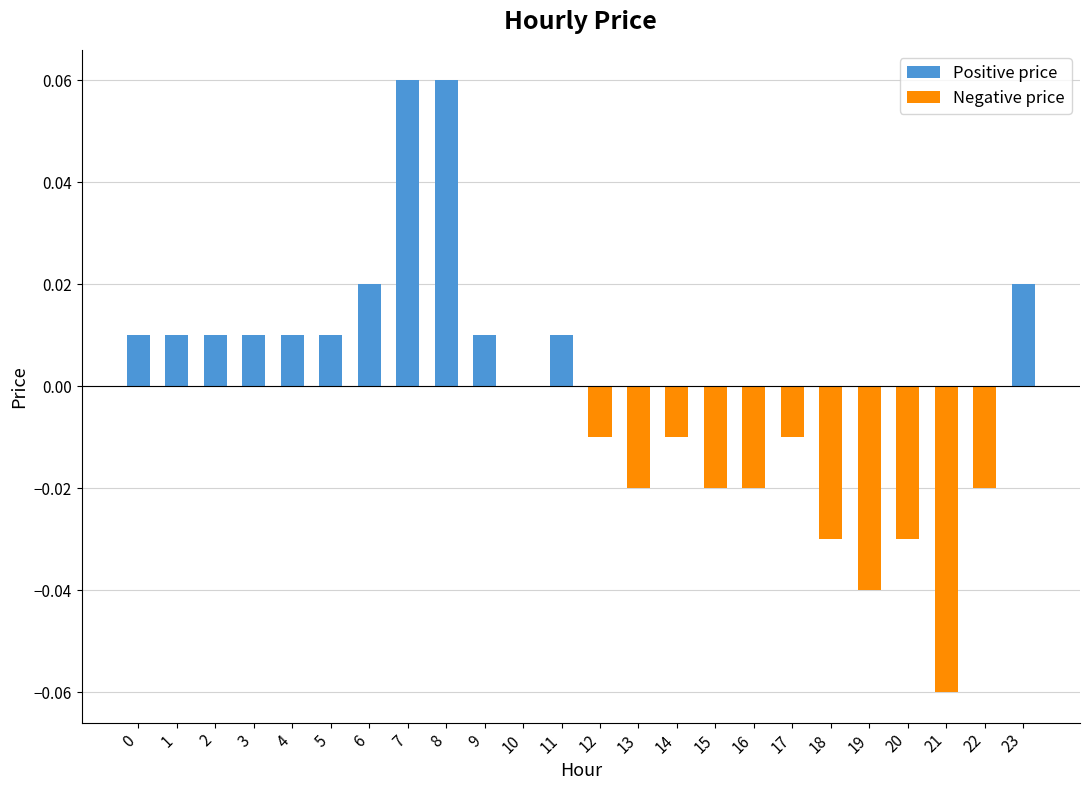

The chart shows a value of 0.0 at 4. True or false?

True